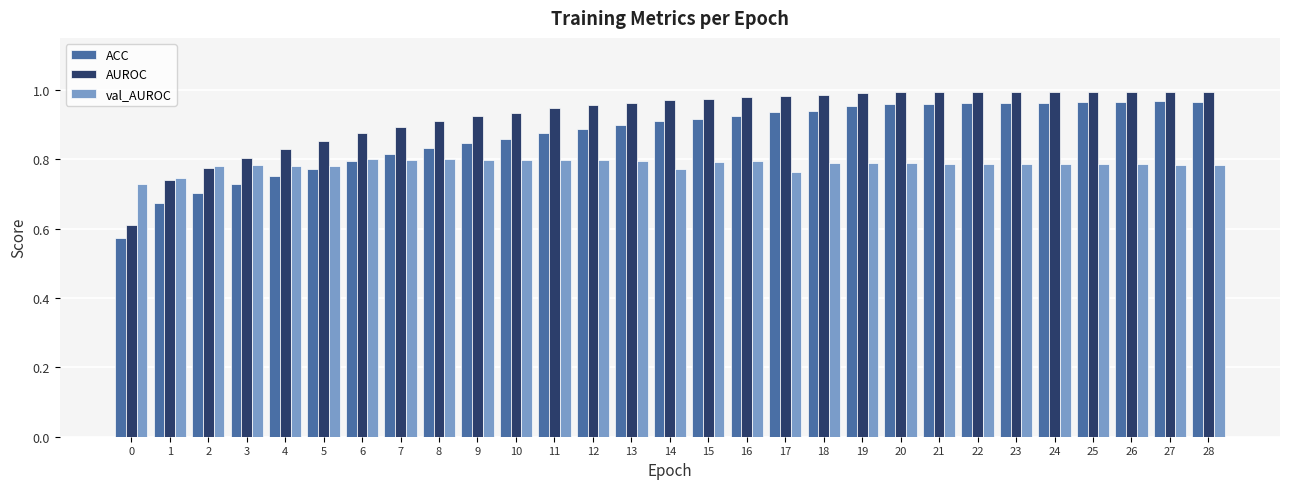

What is the sum of the ACC values at 6 and 16?

1.7